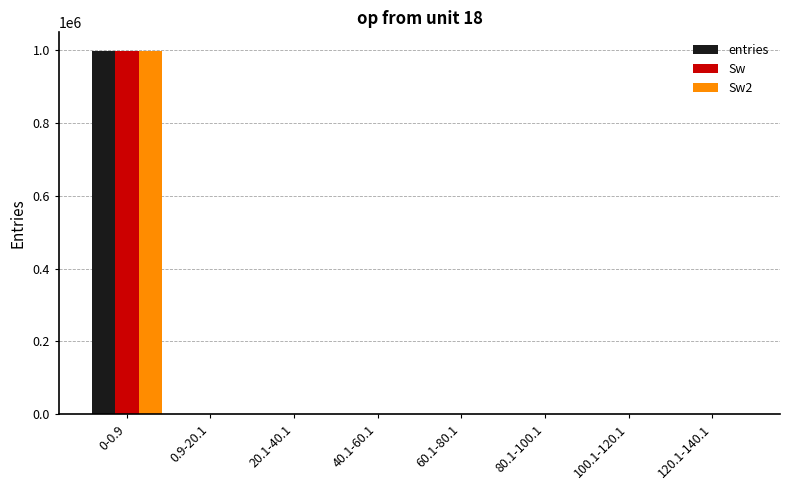

What is the sum of all entries values?

1000000